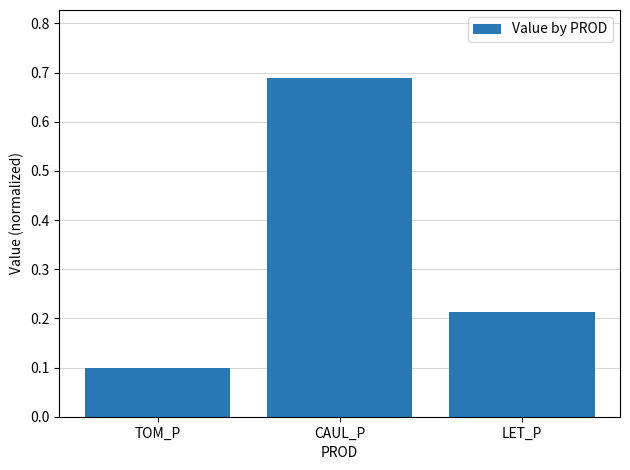

Count the values in the range 0 to 1.

3